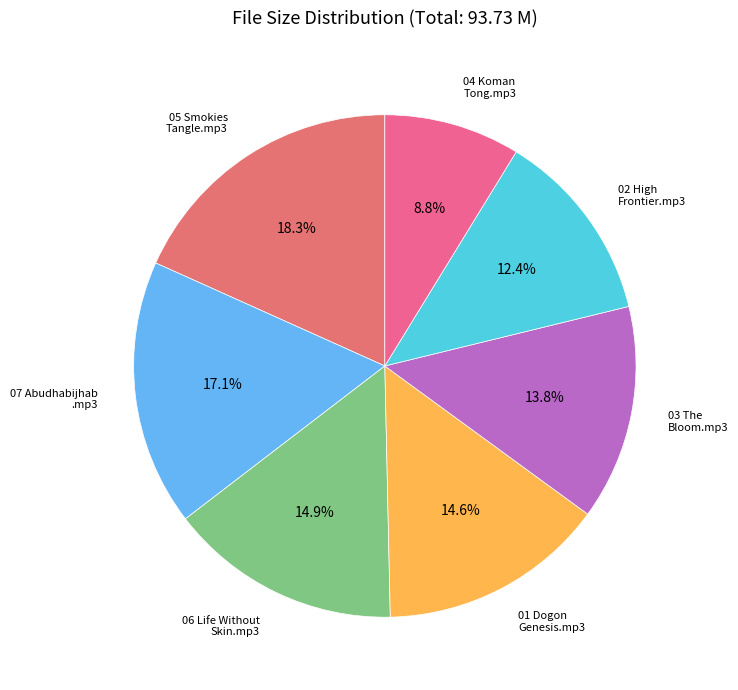

How many slices are in this pie chart?

7